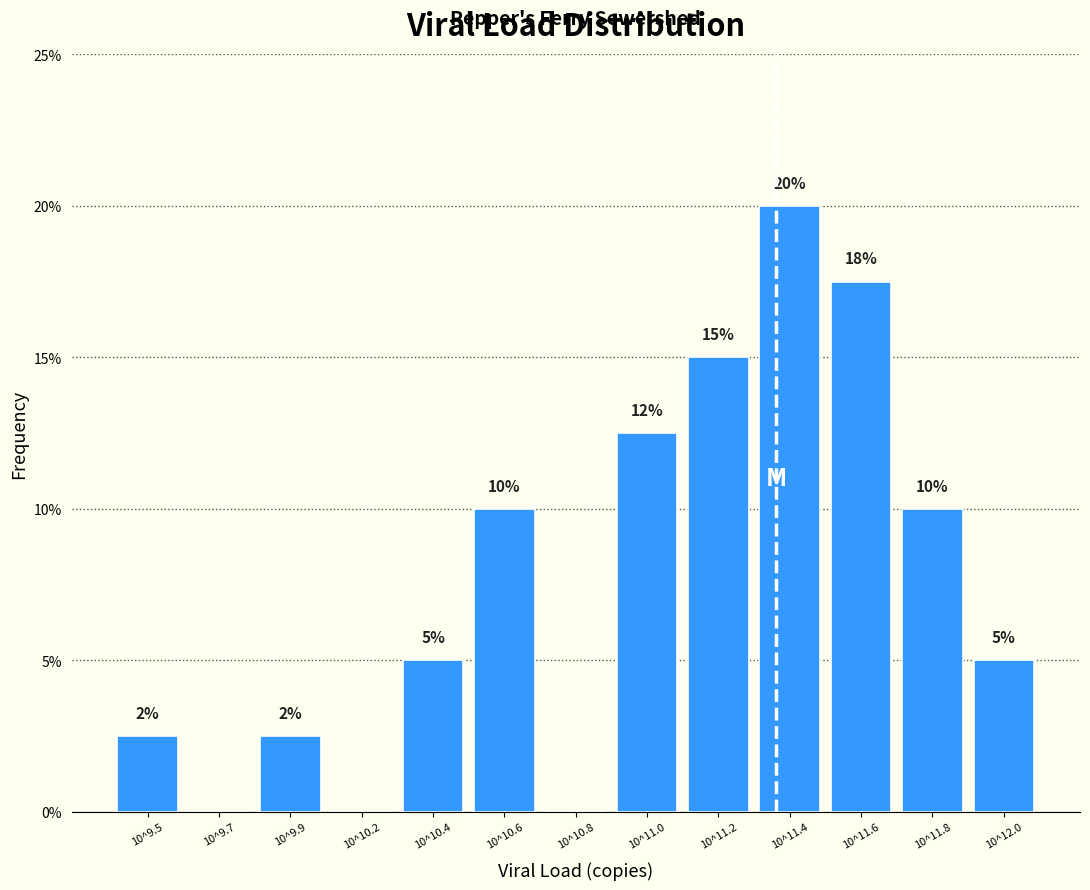

What is the approximate value at 10^11.6?

17.5